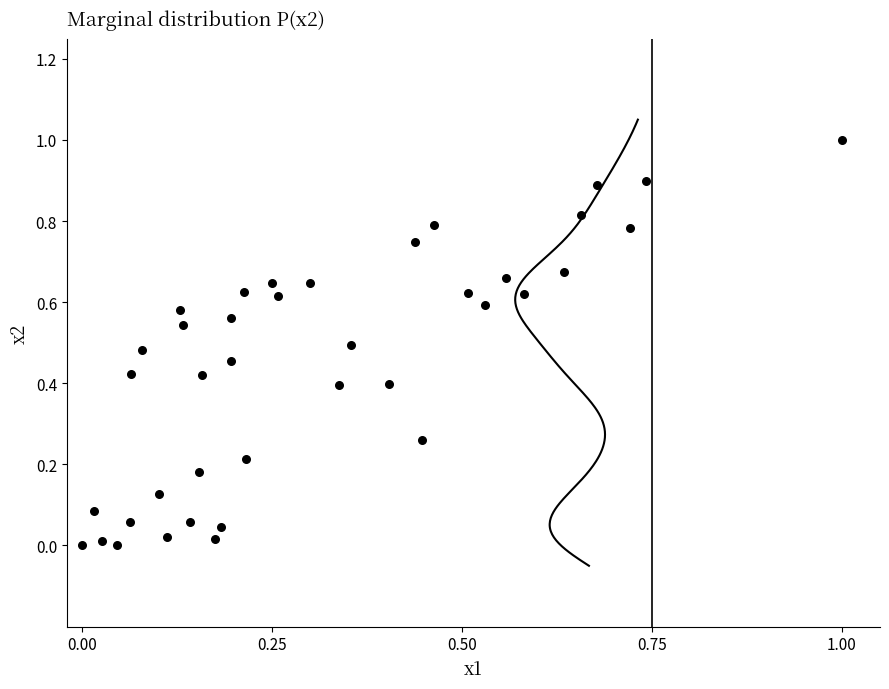

What is the range of Y values (max minus min)?

1.0